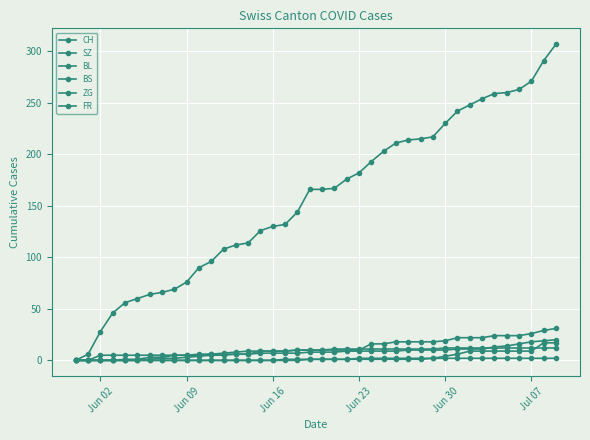

True or false: CH and BL intersect in this chart.

False